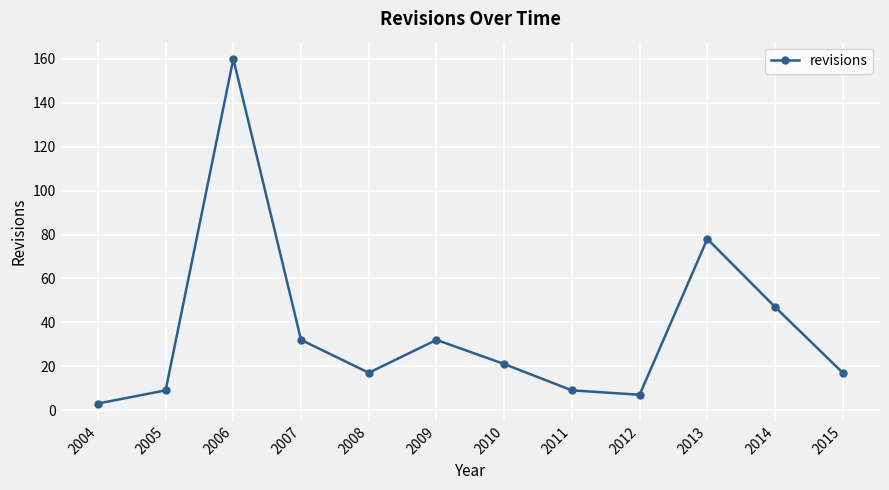

What is the average value?

36